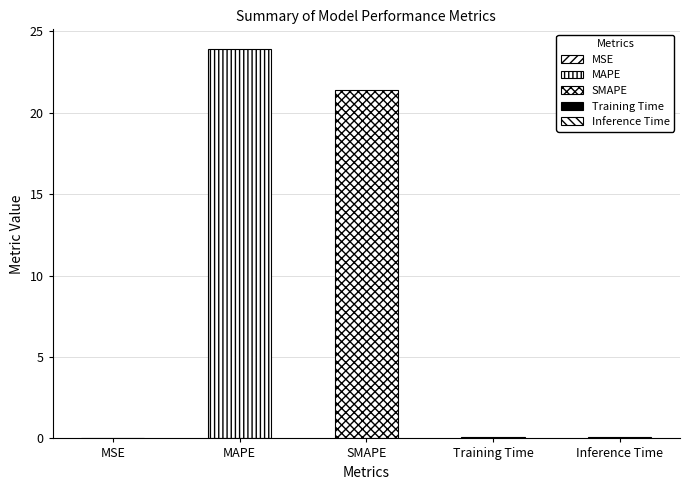

What is the label of the 2nd bar from the left?

MAPE